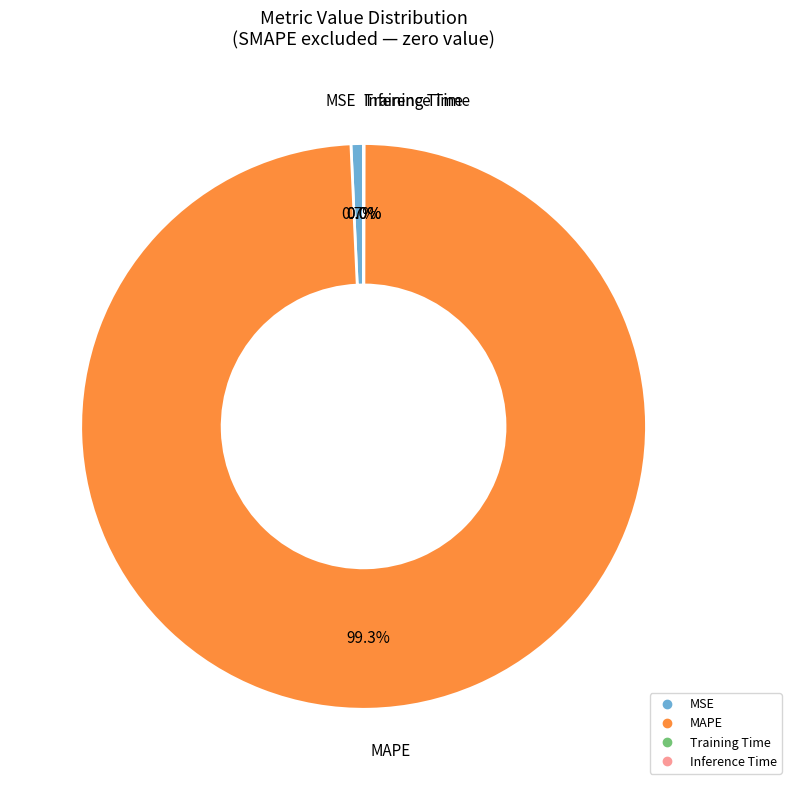

What percentage is the MAPE slice, to the nearest percent?

99%